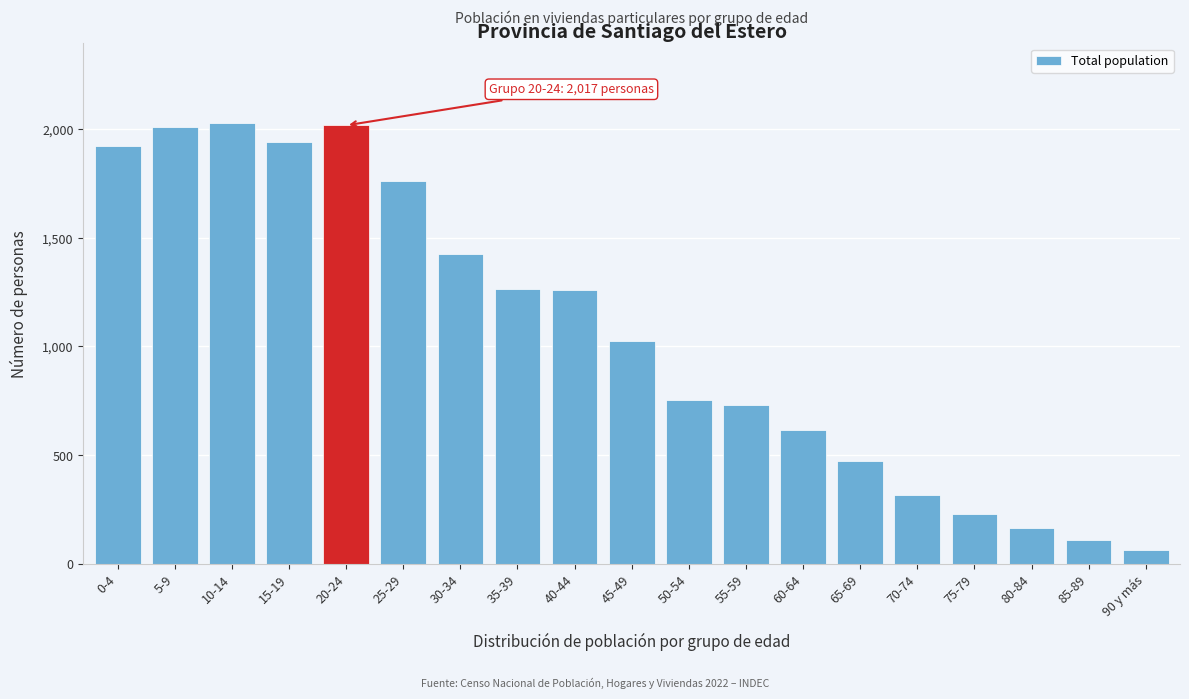

The value at 20-24 is 2017. True or false?

True